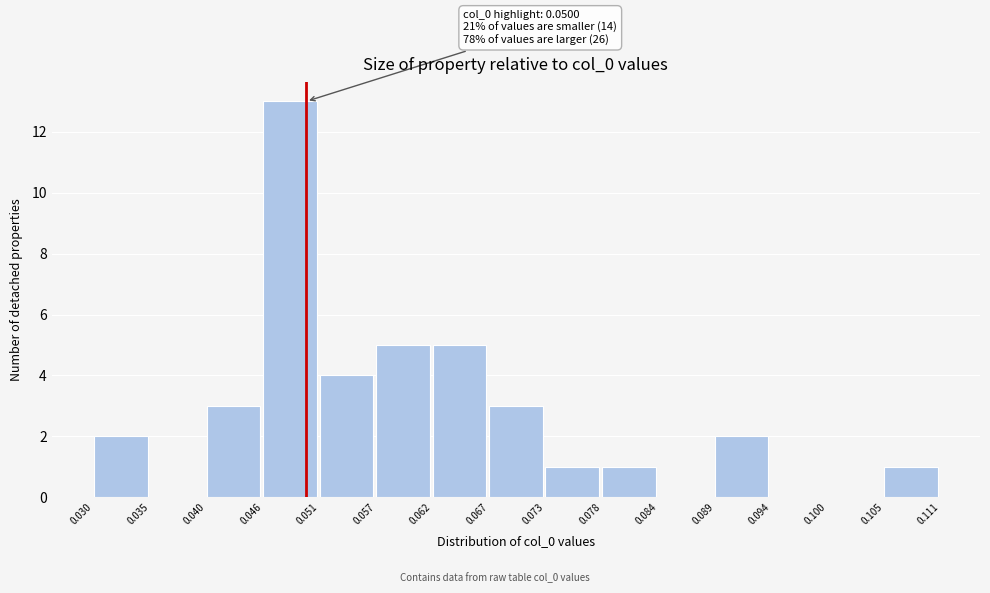

Over which range of the x-axis is the bar tallest?

0.046 to 0.051